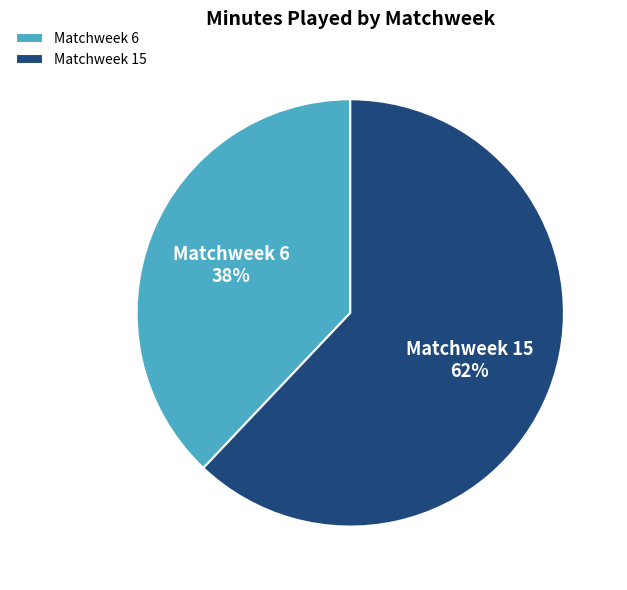

Between Matchweek 15 and Matchweek 6, which is larger?

Matchweek 15